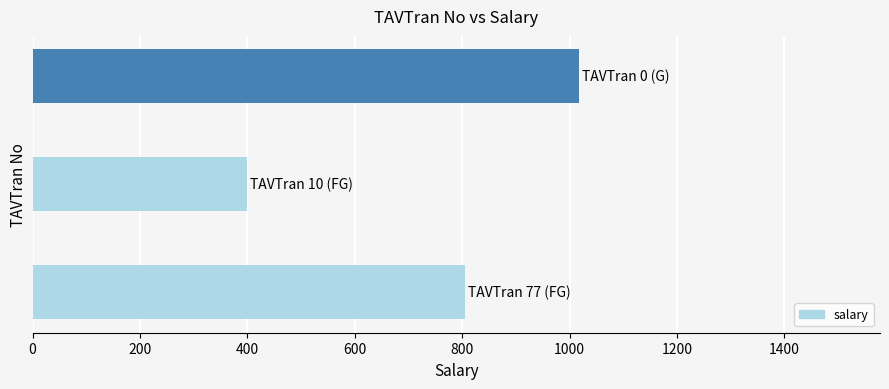

Are the bars horizontal?

Yes